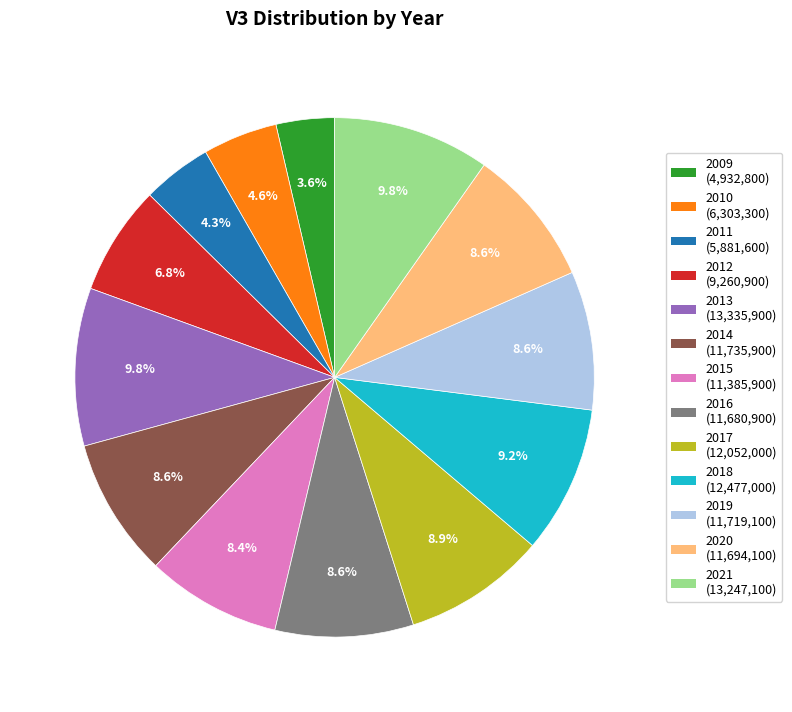

To the nearest percent, what is the difference between the largest and smallest slice percentages?

6%